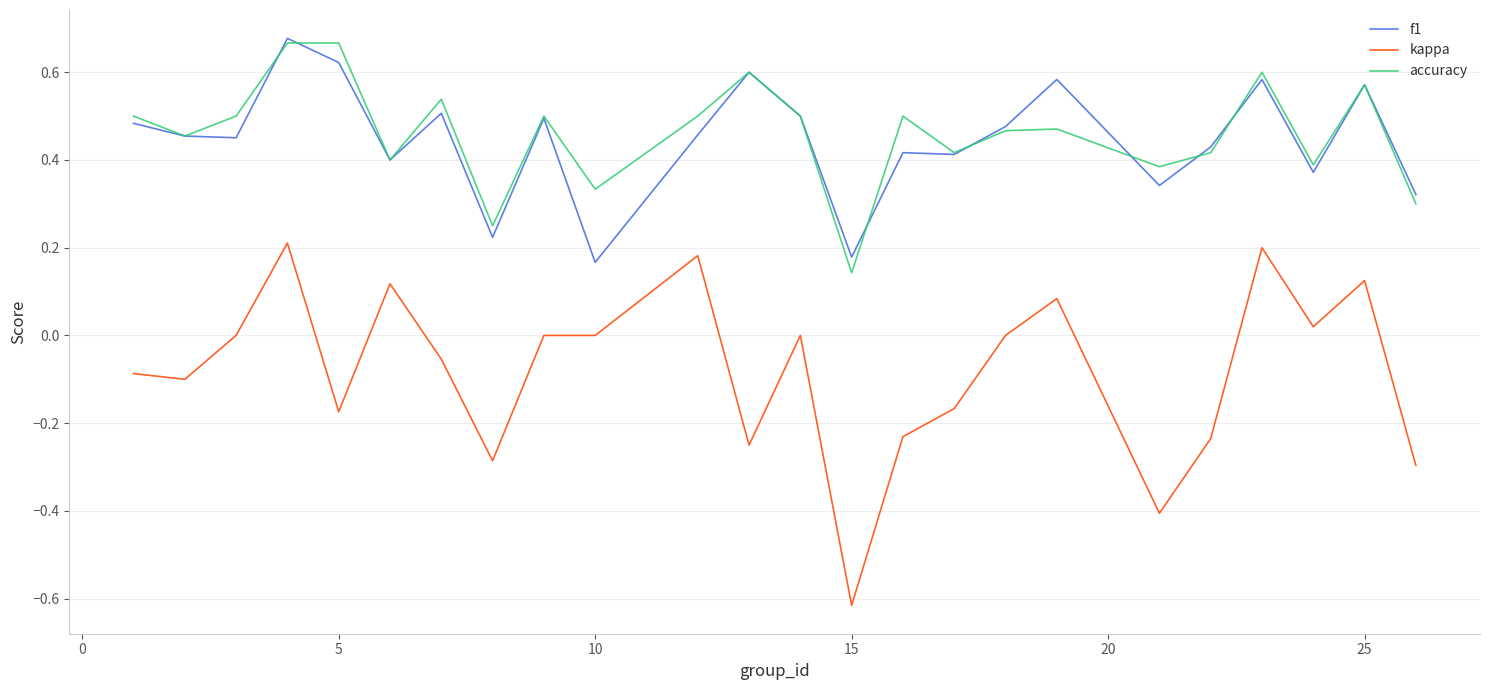

Which series has the largest range (max minus min)?

kappa